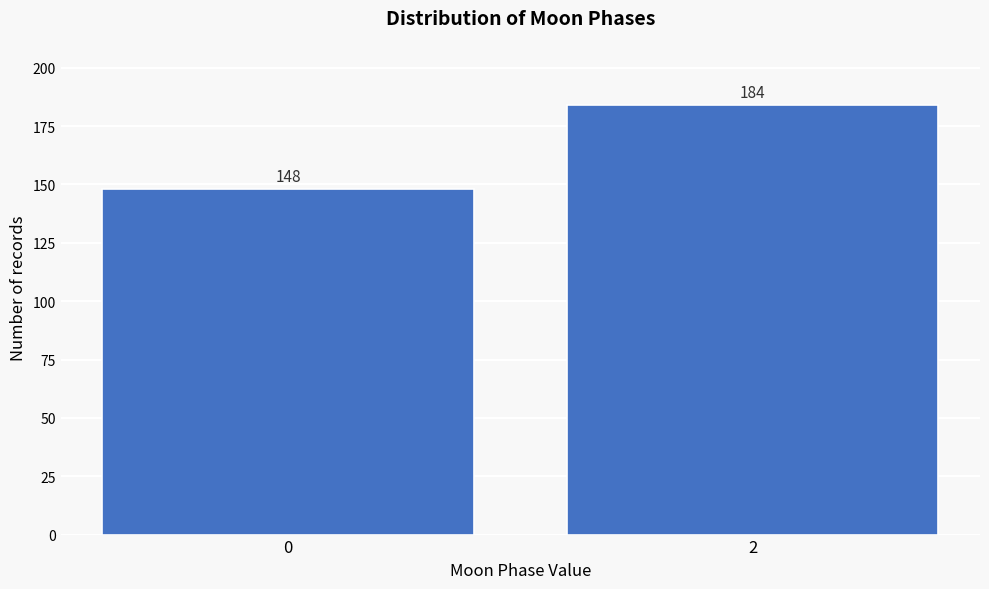

Reading left to right, what are all the values shown in this chart?

148	184